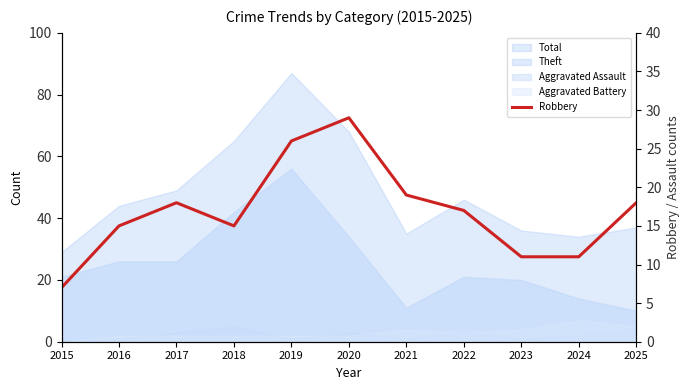

What is the minimum value shown in the chart?

7